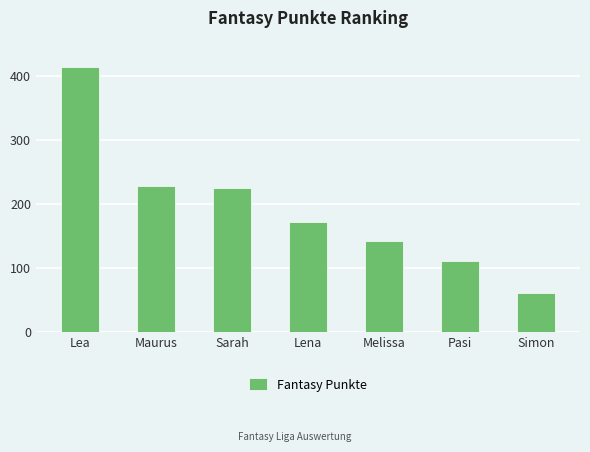

How many distinct data groups are displayed?

1